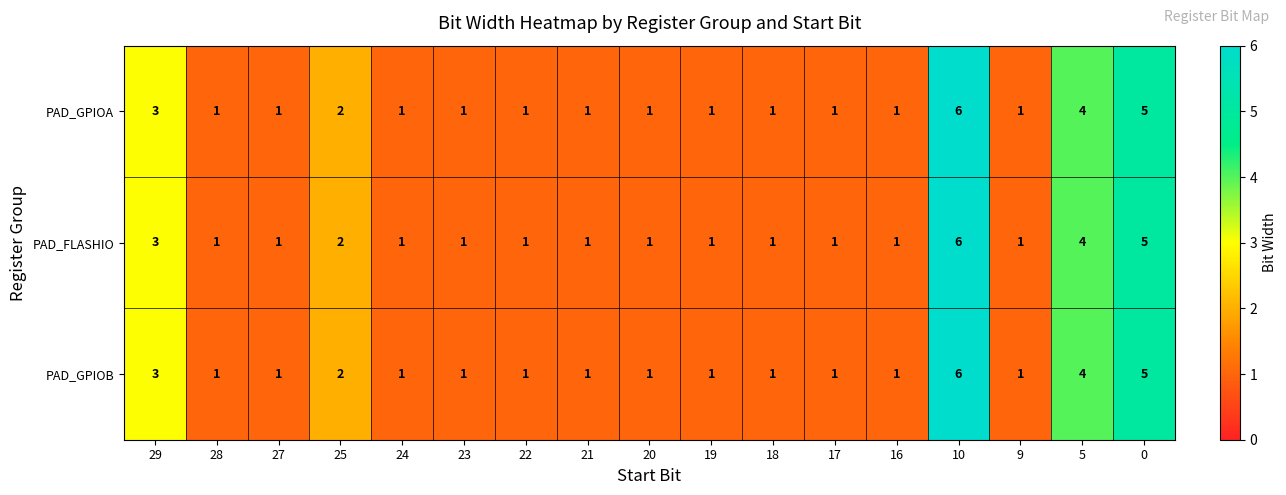

At which category is the sum across all series the highest?

10